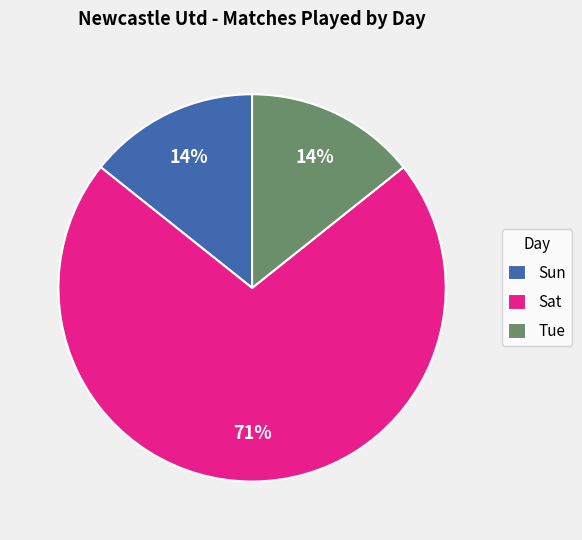

Is the sum of Sun and Sat greater than half?

Yes